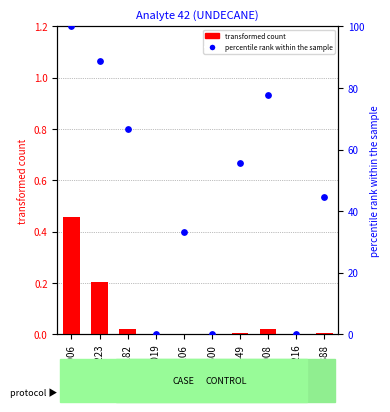

At which category is the sum across all series the highest?

6006